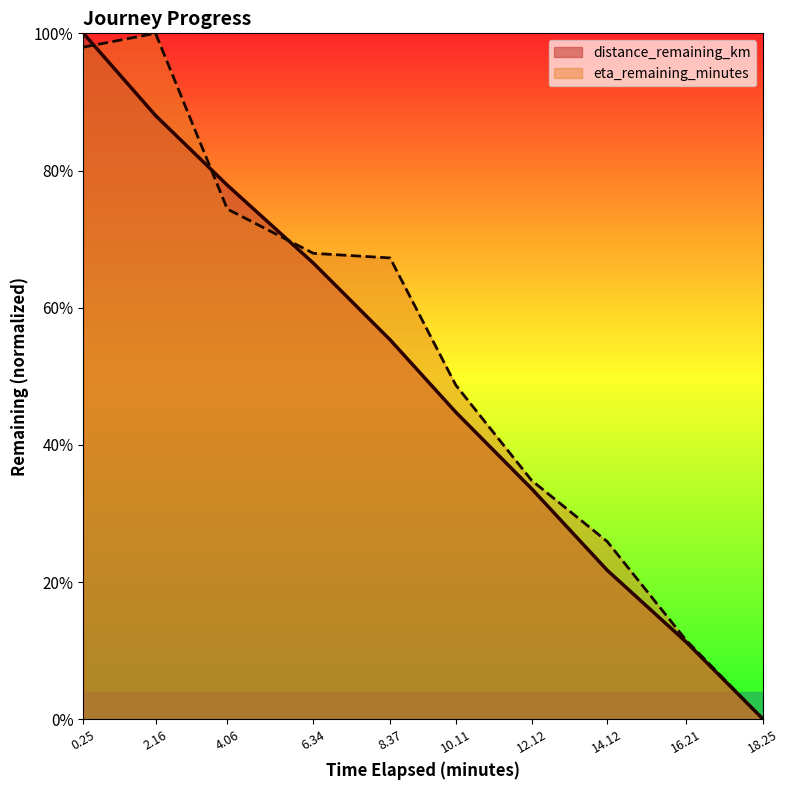

Read the eta_remaining_minutes value at 0.25.

1.0